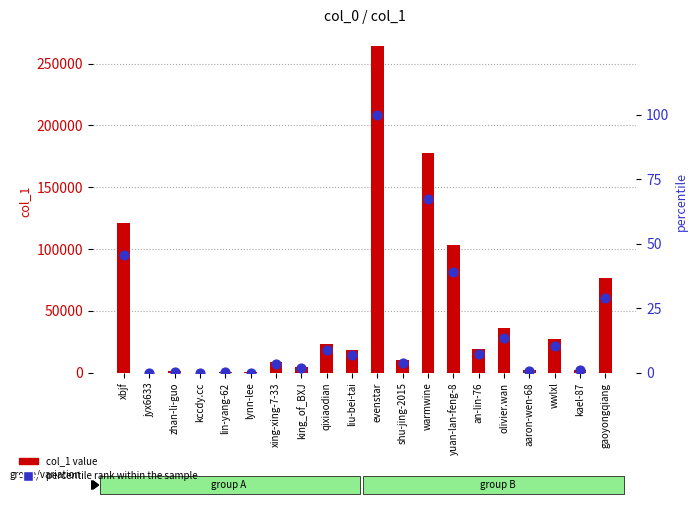

What is the total value across all series at king_of_BXJ?

4419.7